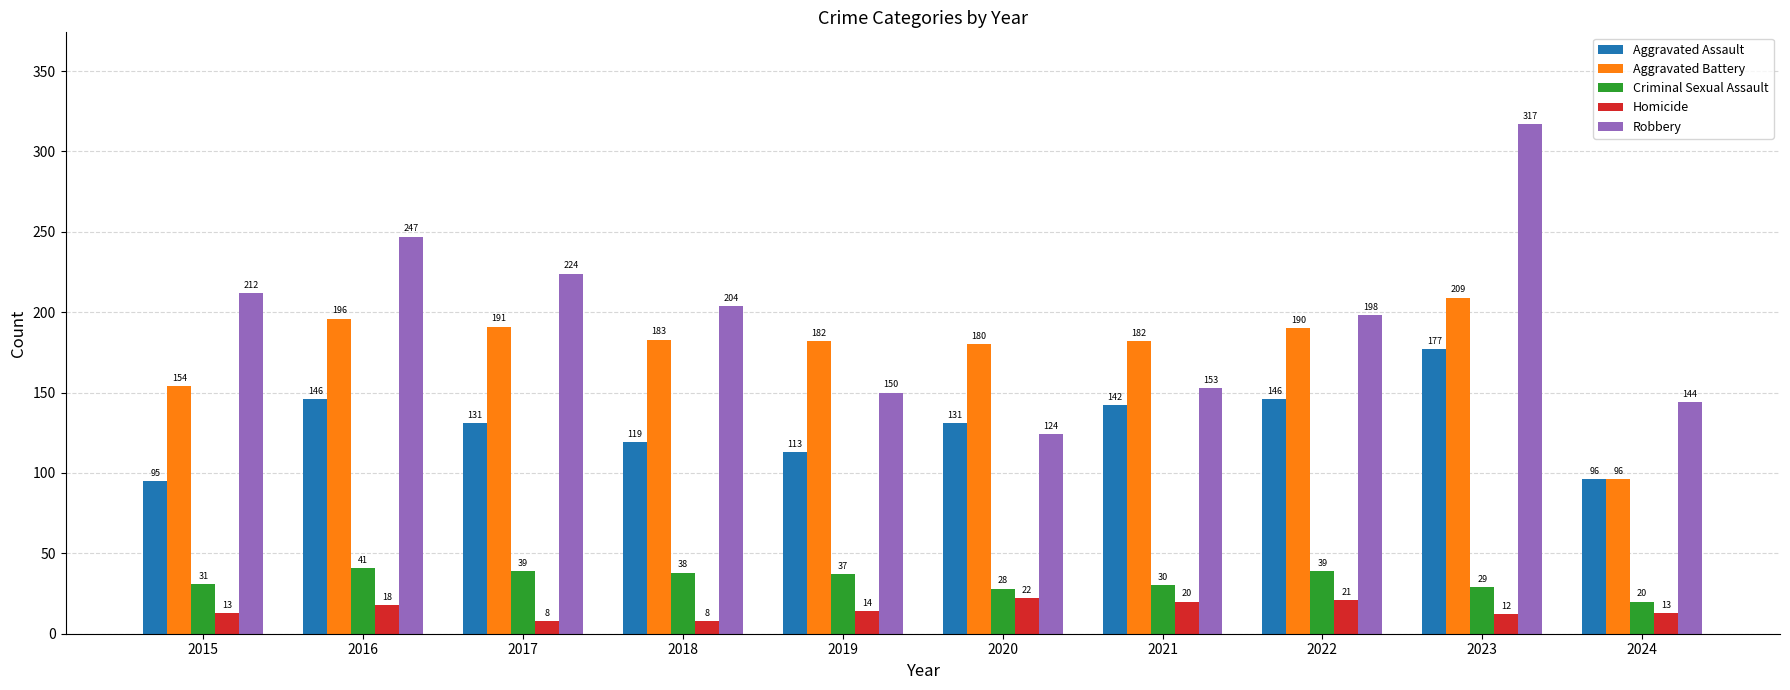

What is the approximate value of Homicide at 2022, to the nearest 10?

20